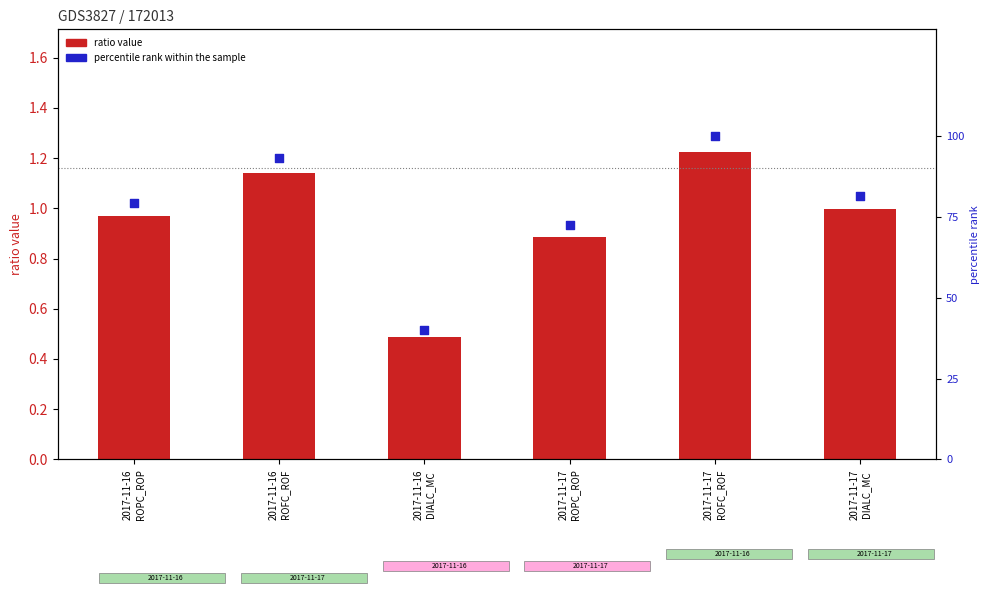

What are all the series names shown in the legend?

ratio value, percentile rank within the sample